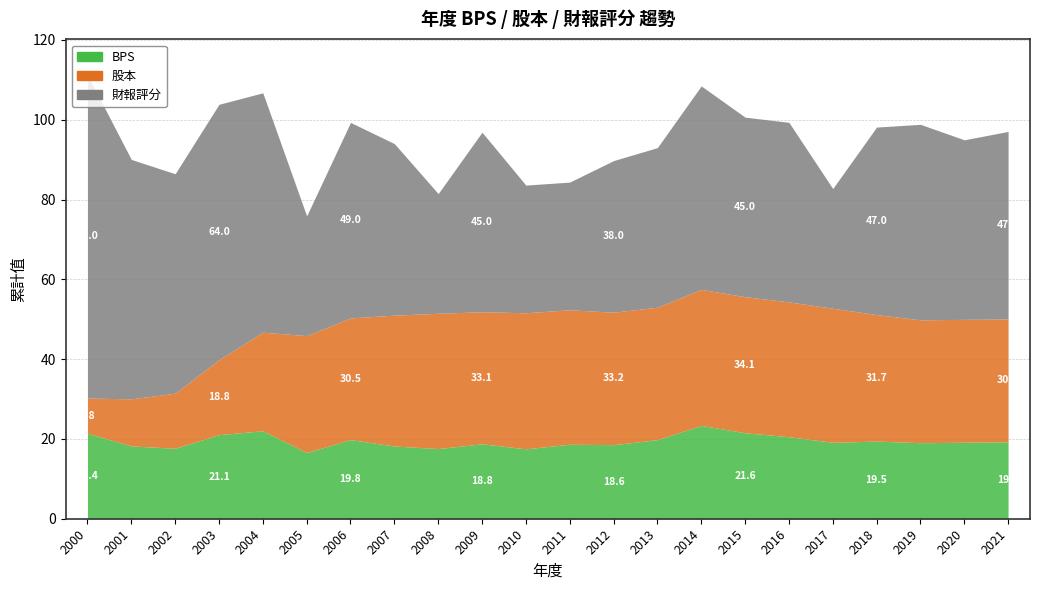

Reading left to right, transcribe all the data shown in this chart.

BPS: 21.4	18.2	17.7	21.1	22.1	16.6	19.8	18.2	17.6	18.8	17.5	18.7	18.6	19.8	23.4	21.6	20.6	19.1	19.5	19.1	19.2	19.3
股本: 8.8	11.8	13.8	18.8	24.7	29.3	30.5	32.8	33.9	33.1	34.1	33.7	33.2	33.2	34.1	34.1	33.8	33.6	31.7	30.8	30.8	30.8
財報評分: 81.0	60.0	55.0	64.0	60.0	30.0	49.0	43.0	30.0	45.0	32.0	32.0	38.0	40.0	51.0	45.0	45.0	30.0	47.0	49.0	45.0	47.0